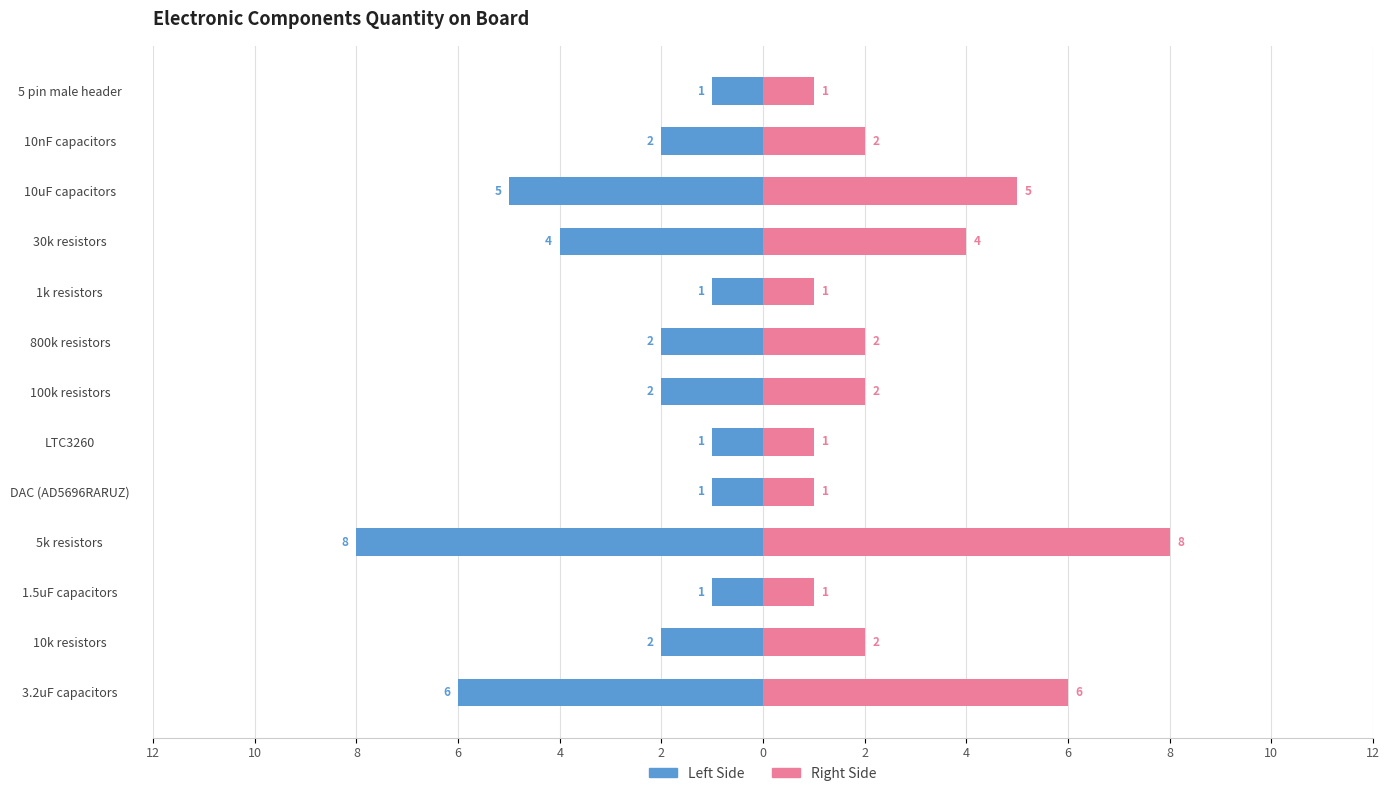

At how many categories does at least one series exceed 1?

8